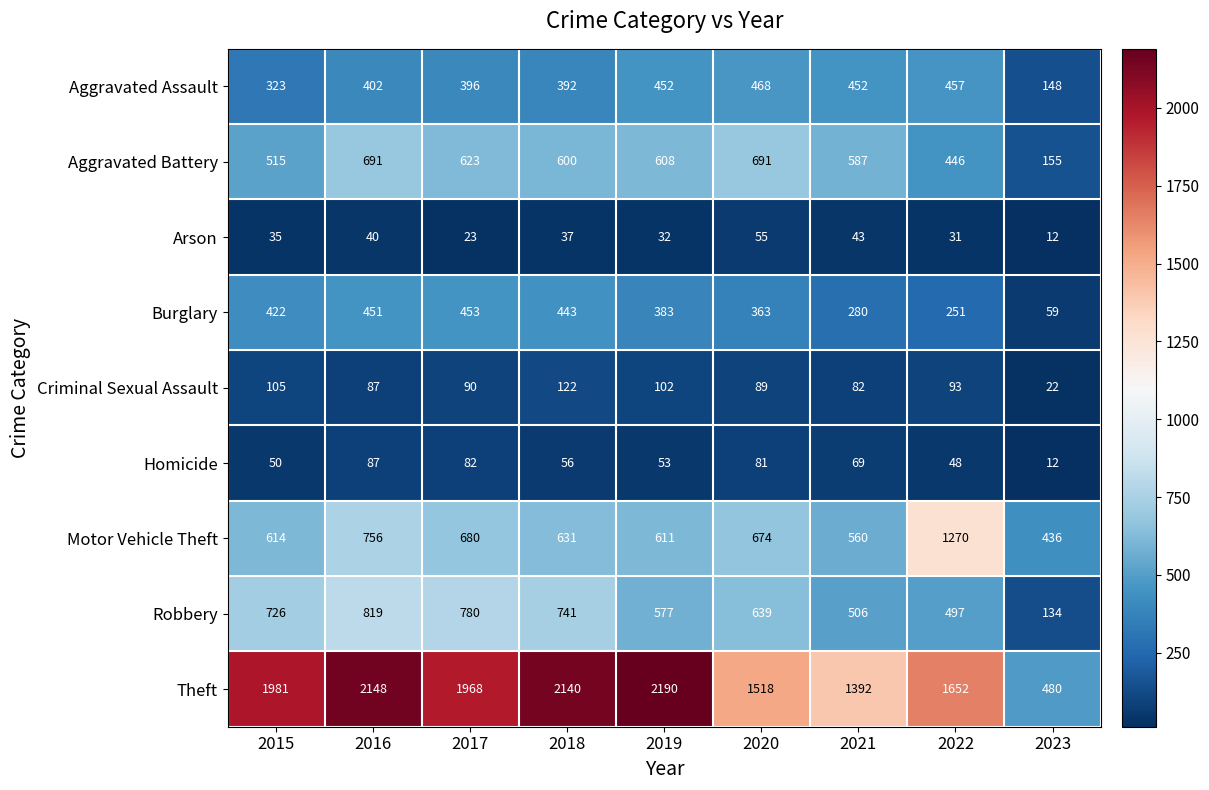

At which category does the chart reach its minimum across all series?

2023